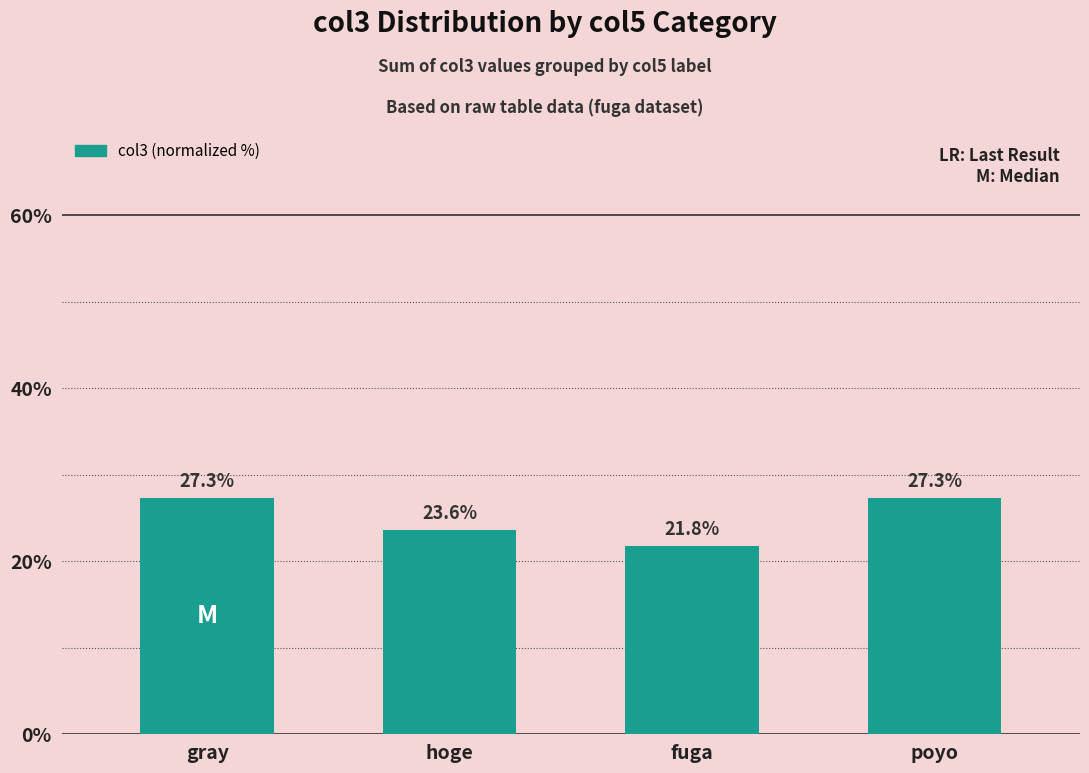

What is the label of the 2nd bar from the right?

fuga